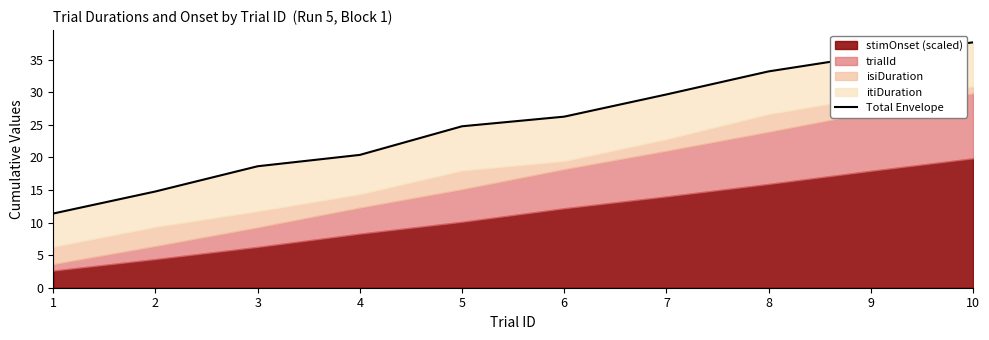

True or false: the data has more than 1 interior local peaks.

False